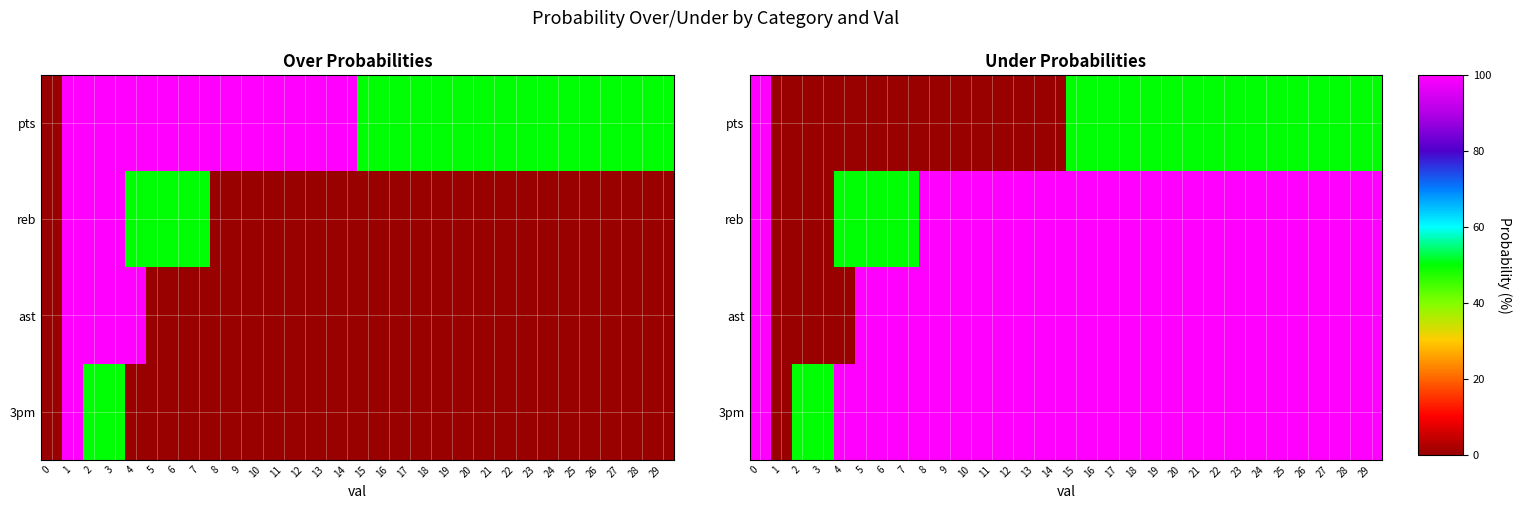

Is the value of pts at 20 greater than the value of 3pm at 23?

No